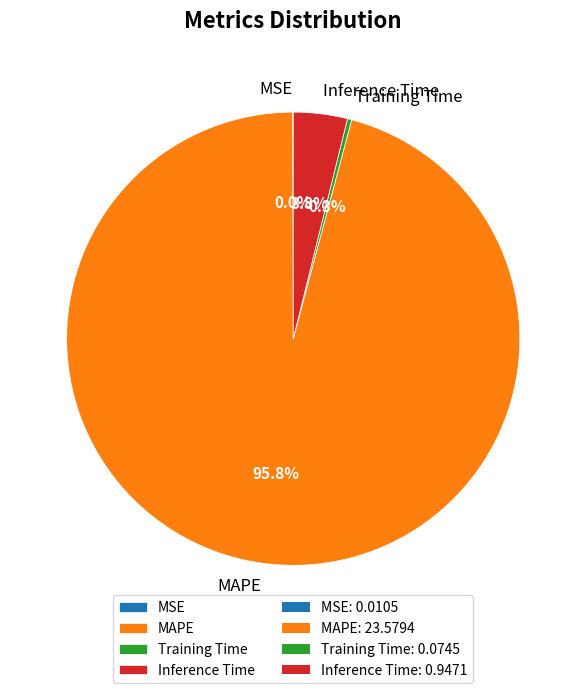

To the nearest percent, what percentage of the pie is MAPE?

96%